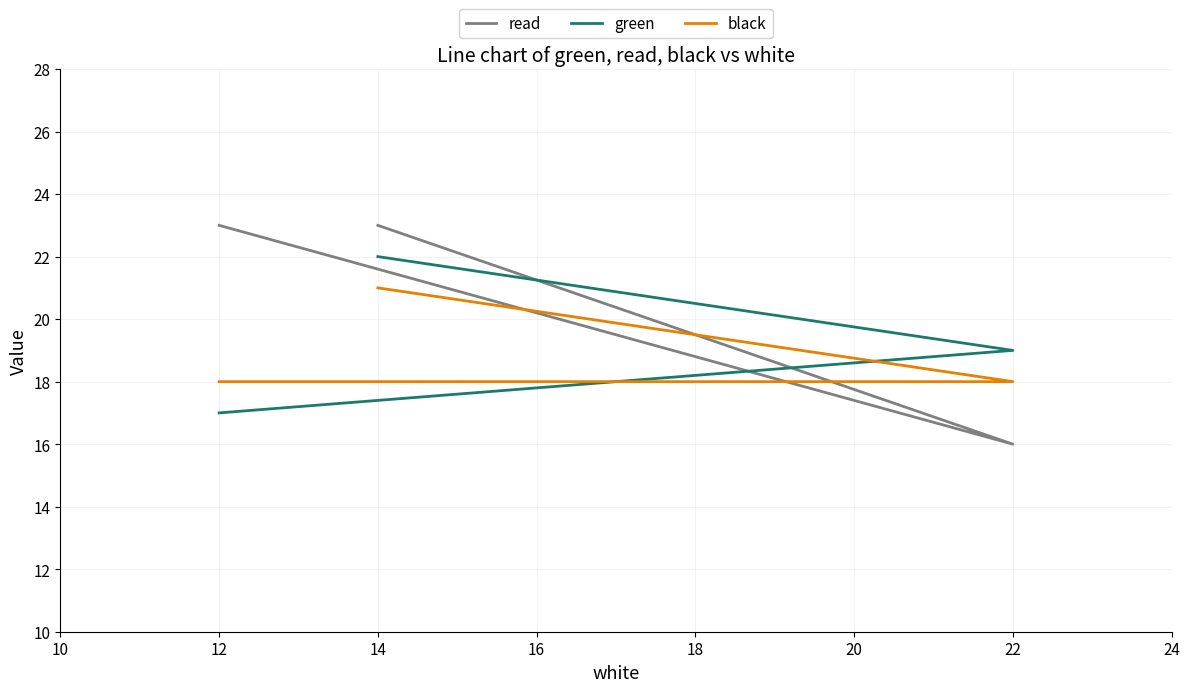

Between 22 and 14, which series saw the biggest shift?

read